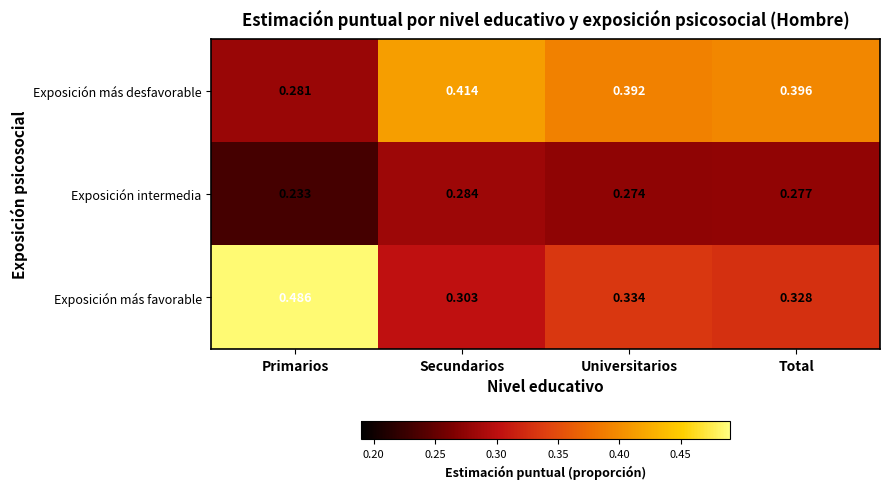

At Secundarios, list the series in order from largest to smallest.

Exposición más desfavorable, Exposición más favorable, Exposición intermedia